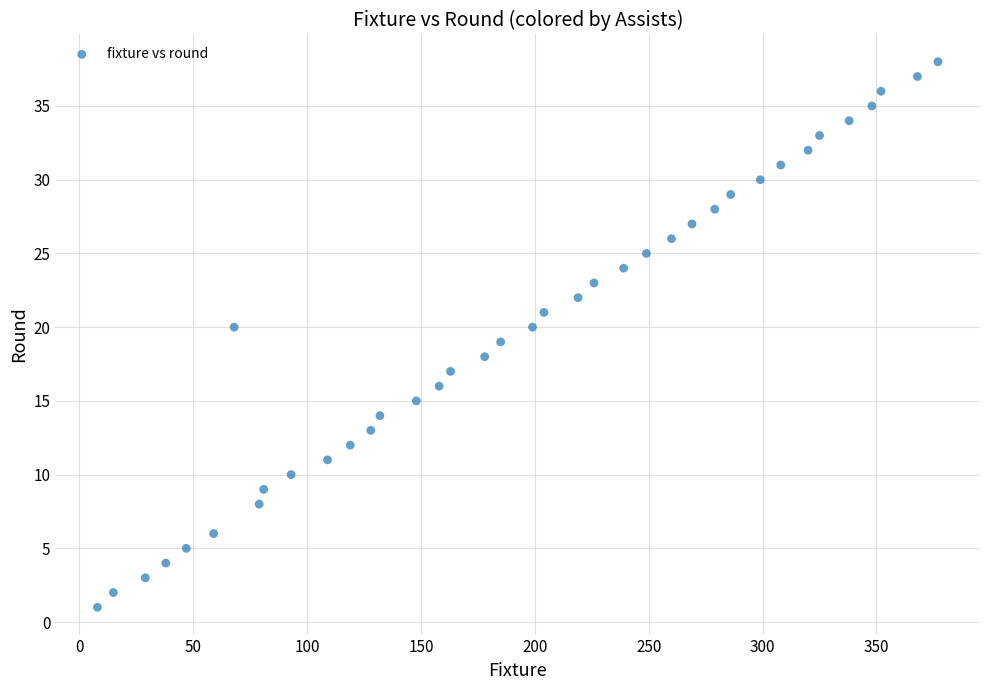

What is the range of Y values (max minus min)?

37